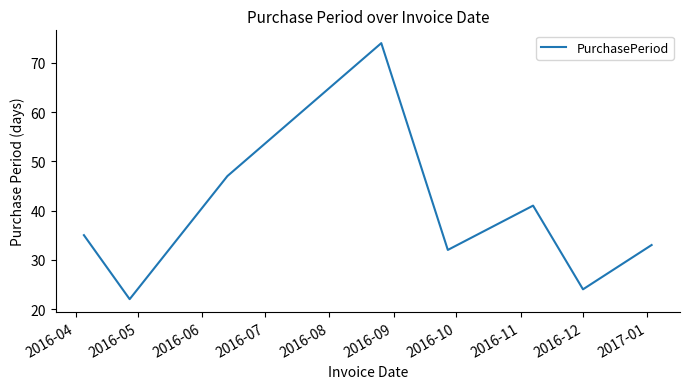

How many interior local peaks (higher than both neighbors) does the data have?

2